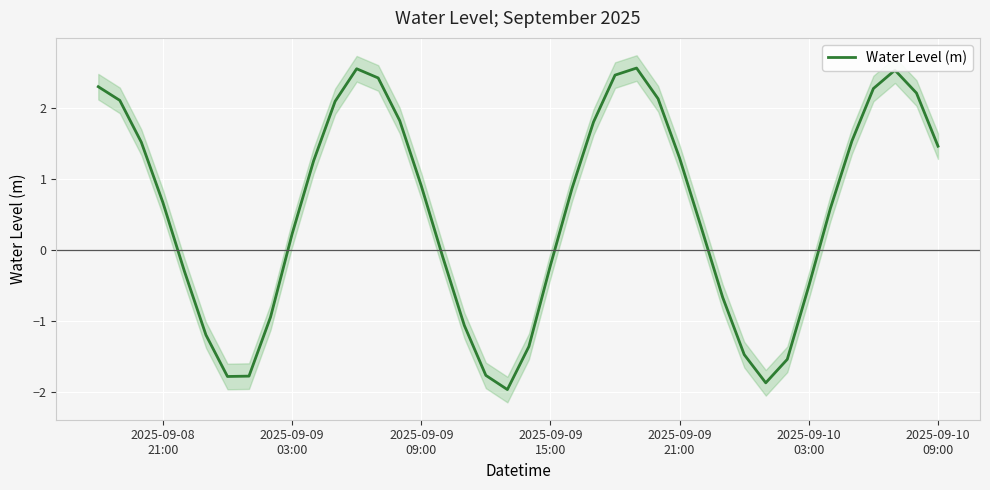

What is the minimum value for Water Level (m)?

-2.0